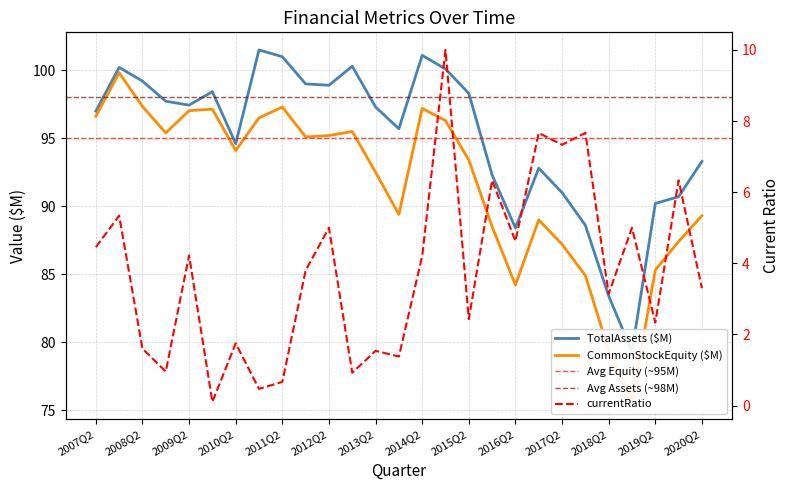

Is the value of currentRatio at 2007Q4 greater than the value of CommonStockEquity at 2012Q2?

No